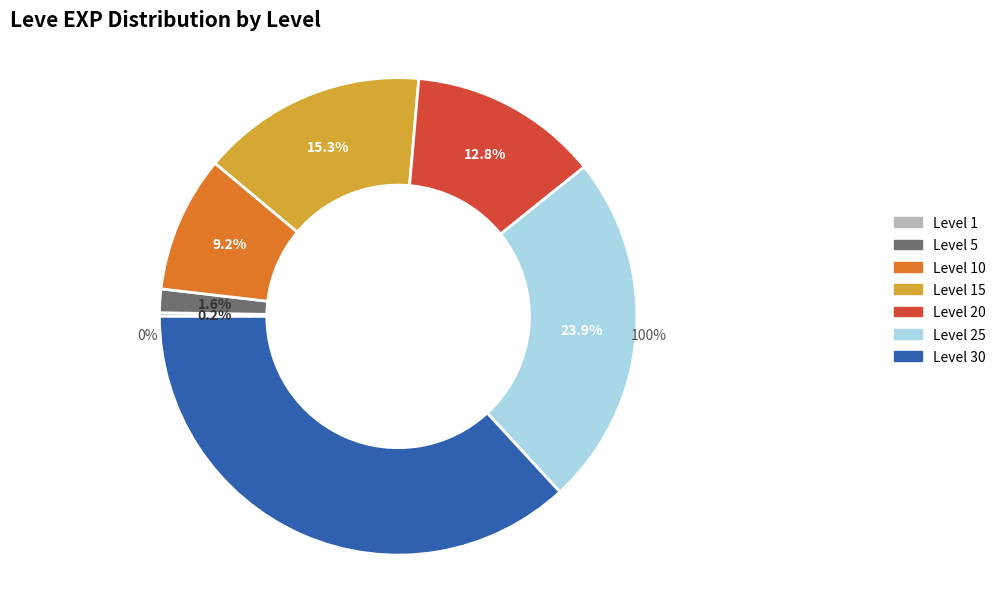

Is the sum of 10 and 25 greater than half?

No